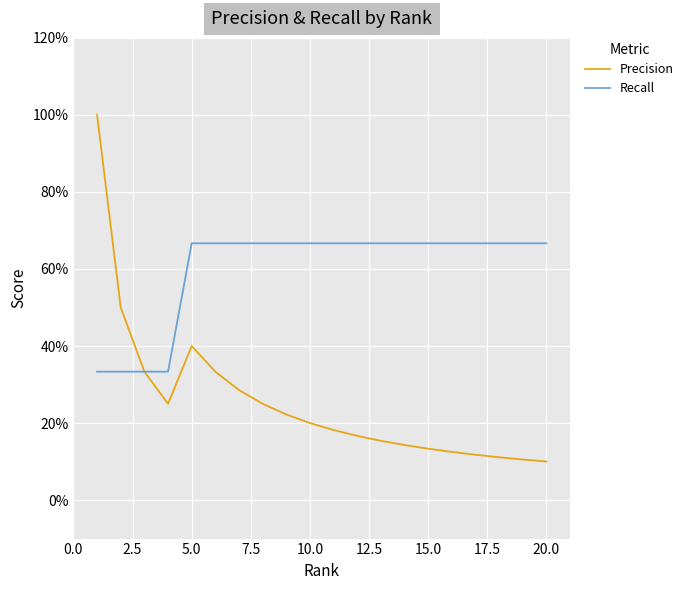

What are all the series names shown in the legend?

Precision, Recall